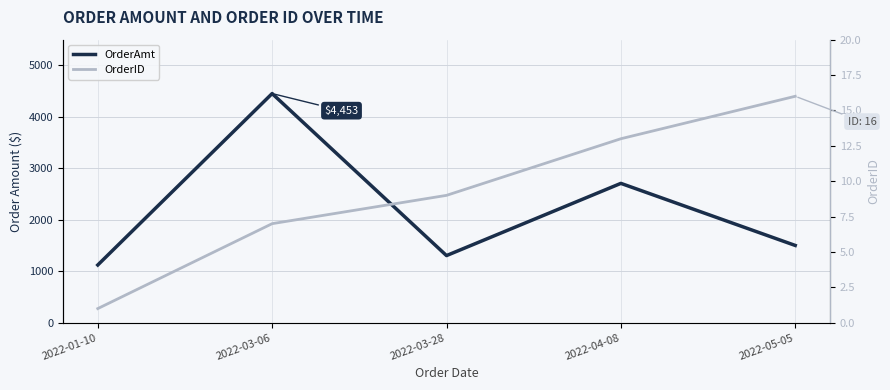

At 2022-01-10, list the series in order from largest to smallest.

OrderAmt, OrderID